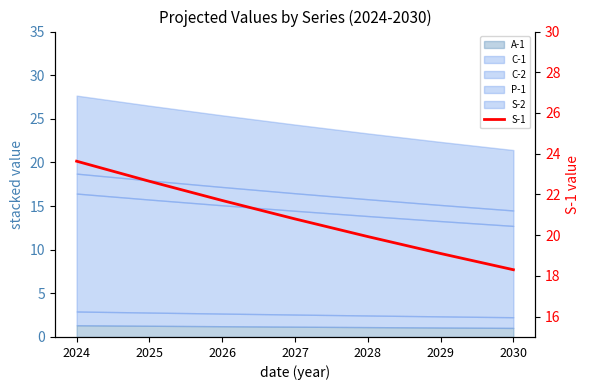

What is the maximum value shown in the chart?

23.6